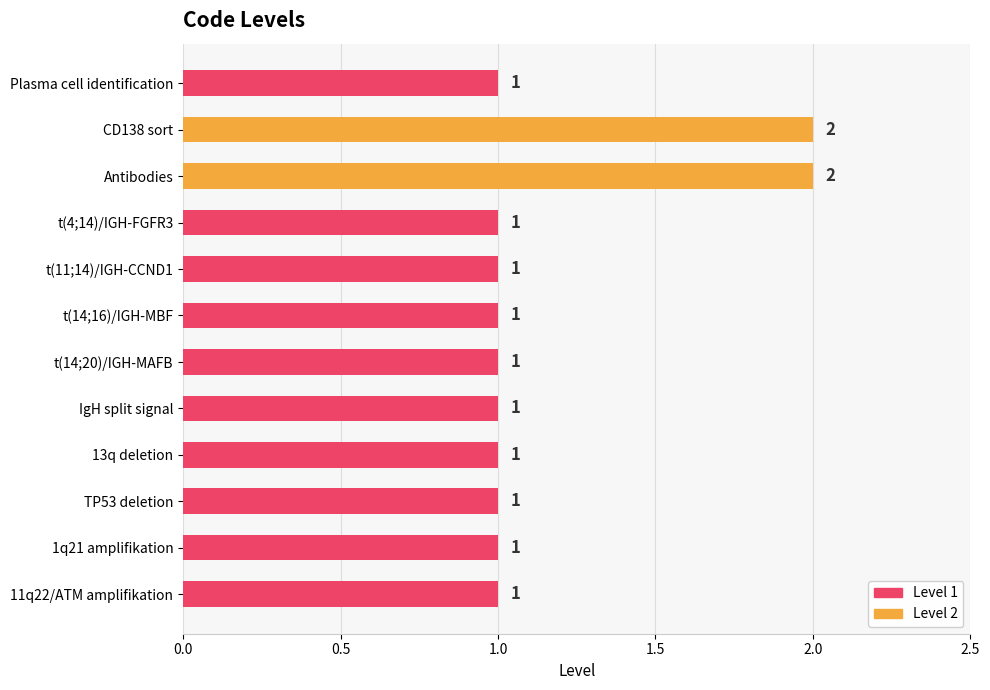

True or false: the data shows 2 at Antibodies.

True